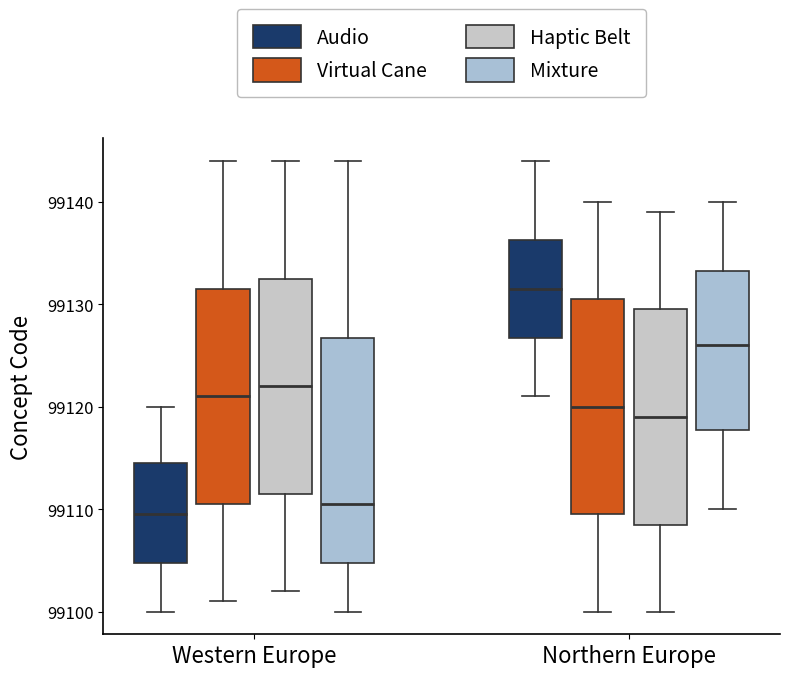

Reading left to right, transcribe this box plot: for each box, give where its median line is, the range the box spans, and where its two whiskers end, as read against the y-axis. The values are not printed on the chart, so give them approximately, as read against the axis.

Western Europe (Audio): median 99110, box 99105 to 99115, whiskers 99100 to 99120
Western Europe (Virtual Cane): median 99121, box 99111 to 99132, whiskers 99101 to 99144
Western Europe (Haptic Belt): median 99122, box 99112 to 99133, whiskers 99102 to 99144
Western Europe (Mixture): median 99111, box 99105 to 99127, whiskers 99100 to 99144
Northern Europe (Audio): median 99132, box 99127 to 99136, whiskers 99121 to 99144
Northern Europe (Virtual Cane): median 99120, box 99110 to 99131, whiskers 99100 to 99140
Northern Europe (Haptic Belt): median 99119, box 99109 to 99130, whiskers 99100 to 99139
Northern Europe (Mixture): median 99126, box 99118 to 99133, whiskers 99110 to 99140